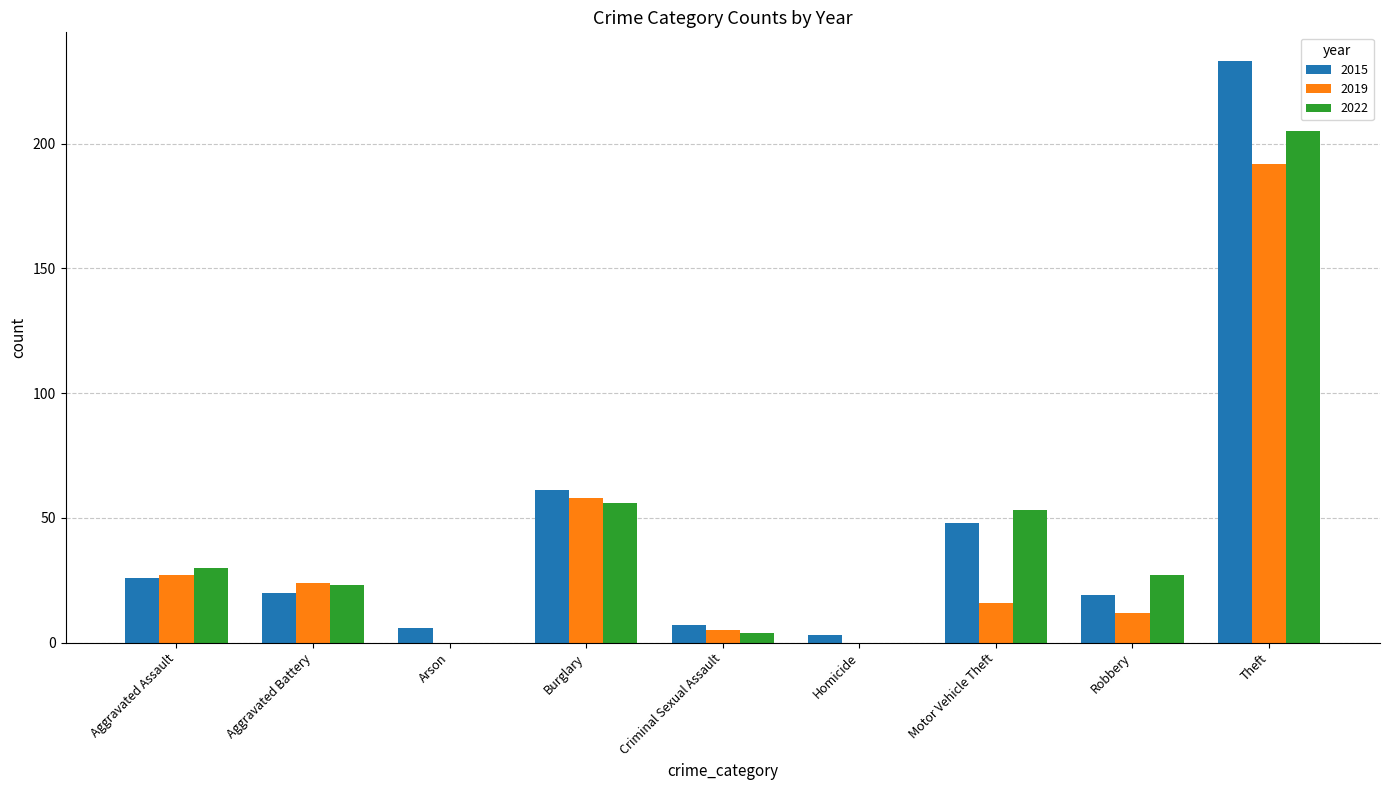

The value of 2015 at Aggravated Assault is 39. True or false?

False